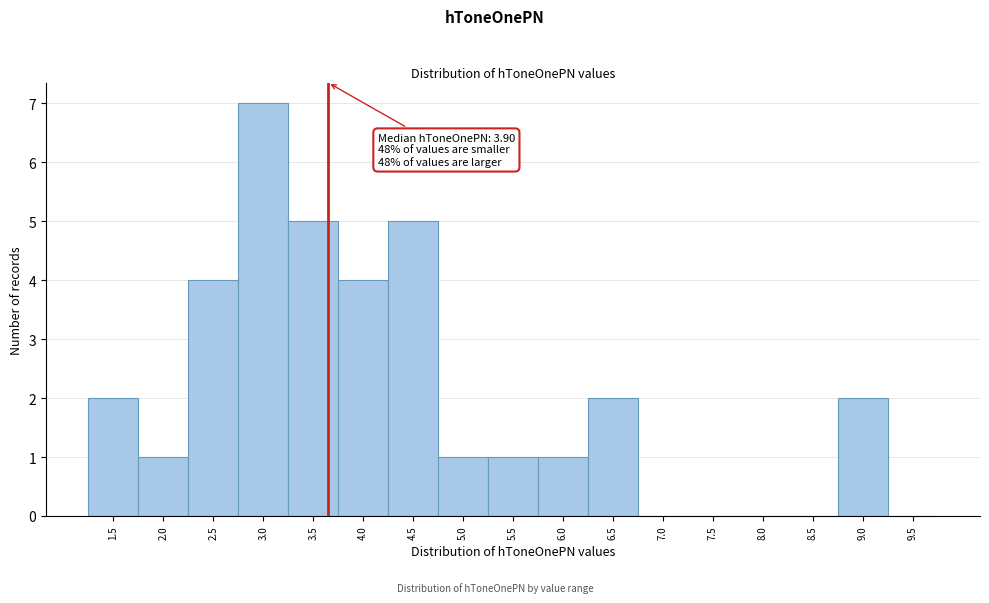

Reading left to right, what are all the values shown in this chart?

1.5=2	2.0=1	2.5=4	3.0=7	3.5=5	4.0=4	4.5=5	5.0=1	5.5=1	6.0=1	6.5=2	7.0=0	7.5=0	8.0=0	8.5=0	9.0=2	9.5=0